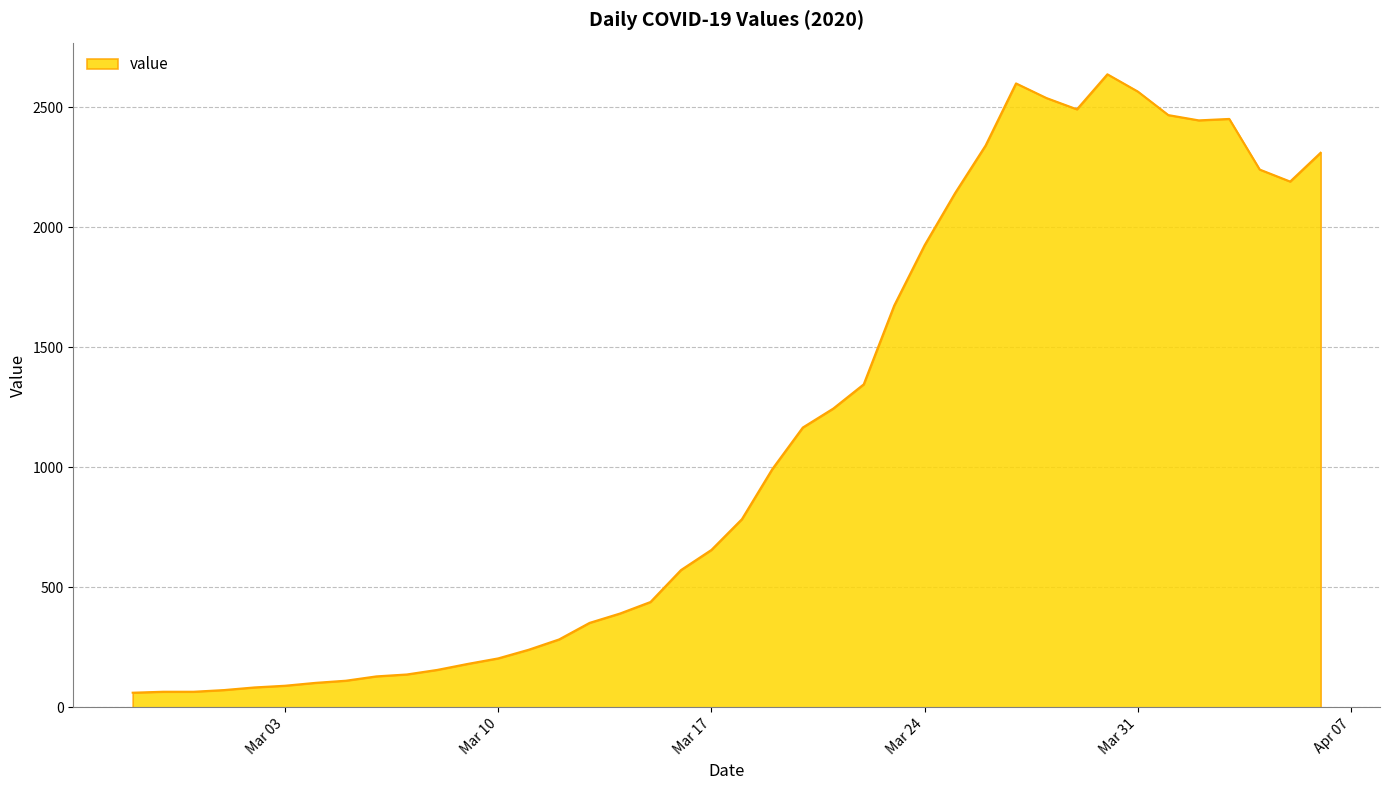

What is the difference between the maximum and minimum values?

2577